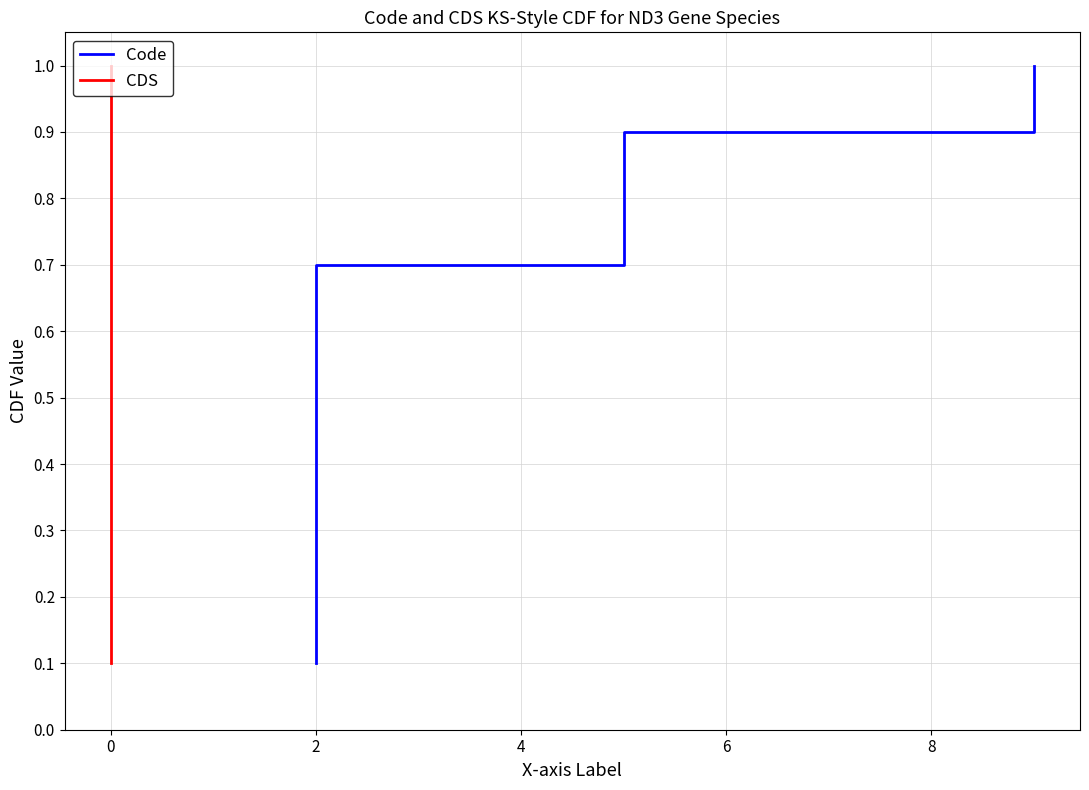

What is the label of the 6th point from the right?

6